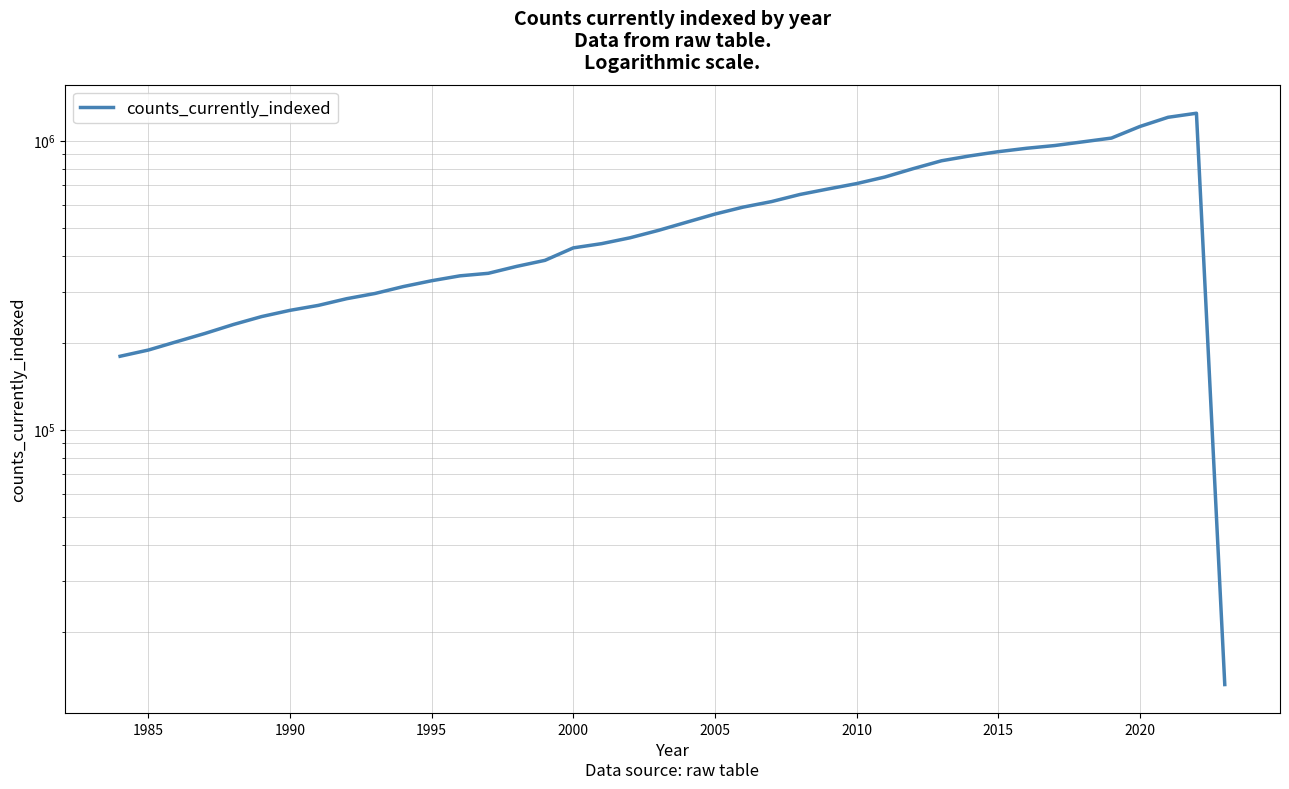

Which has a higher value, 2005 or 1990?

2005